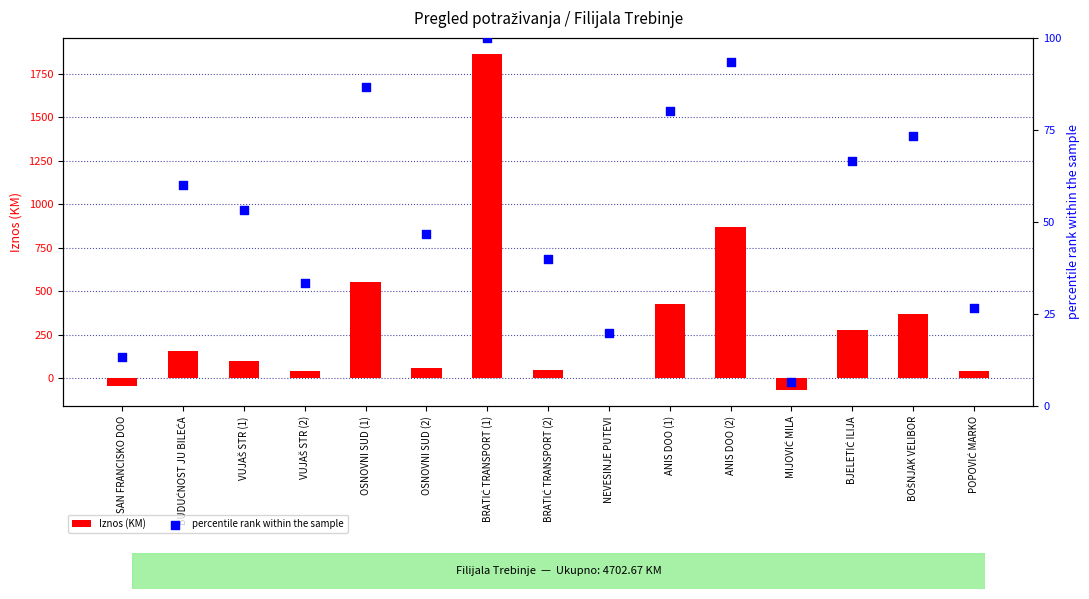

Is the value of Iznos (KM) at BOŠNJAK VELIBOR greater than the value of percentile rank within the sample at VUJAŠ STR (2)?

Yes